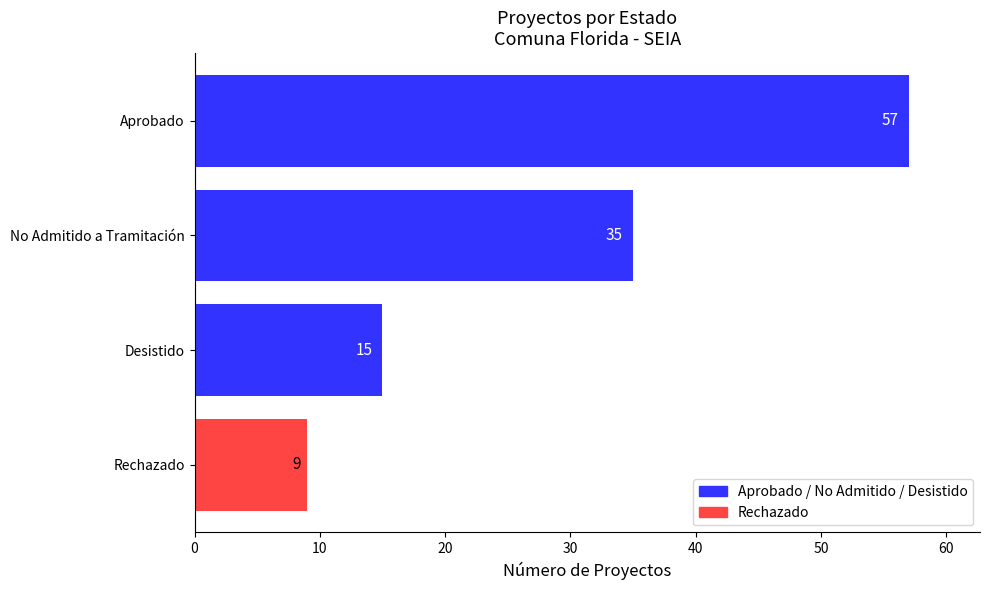

List the labels in order of value, smallest first.

Rechazado, Desistido, No Admitido a Tramitación, Aprobado